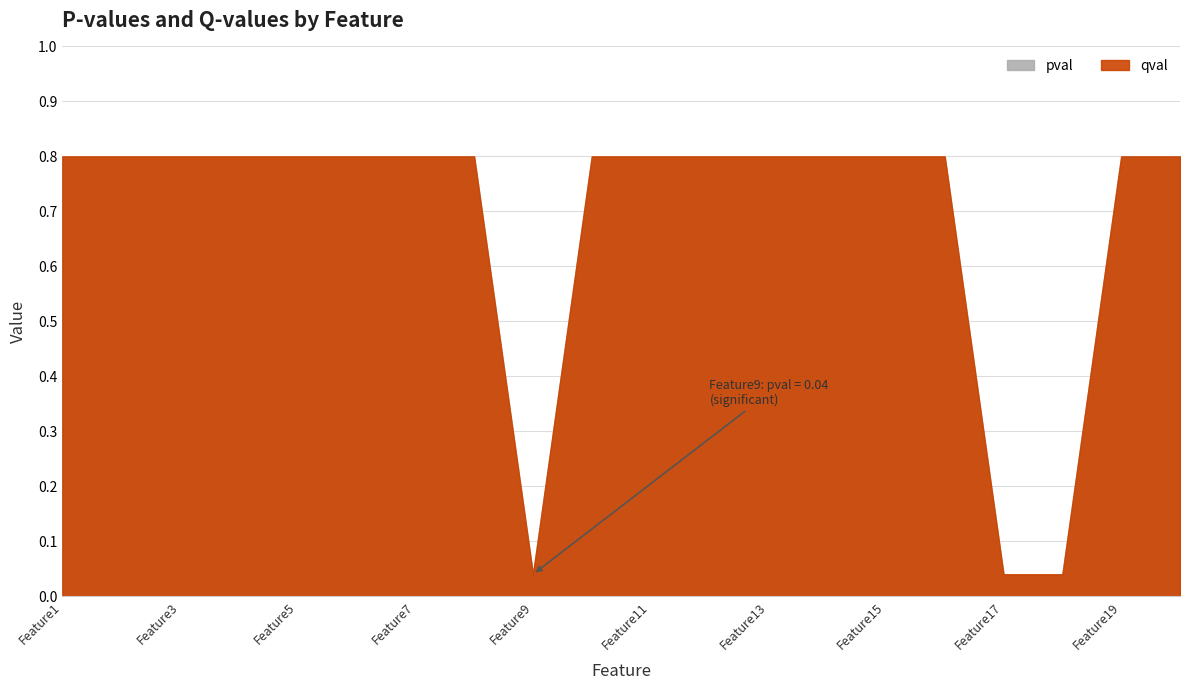

At how many categories does at least one series exceed 0?

20